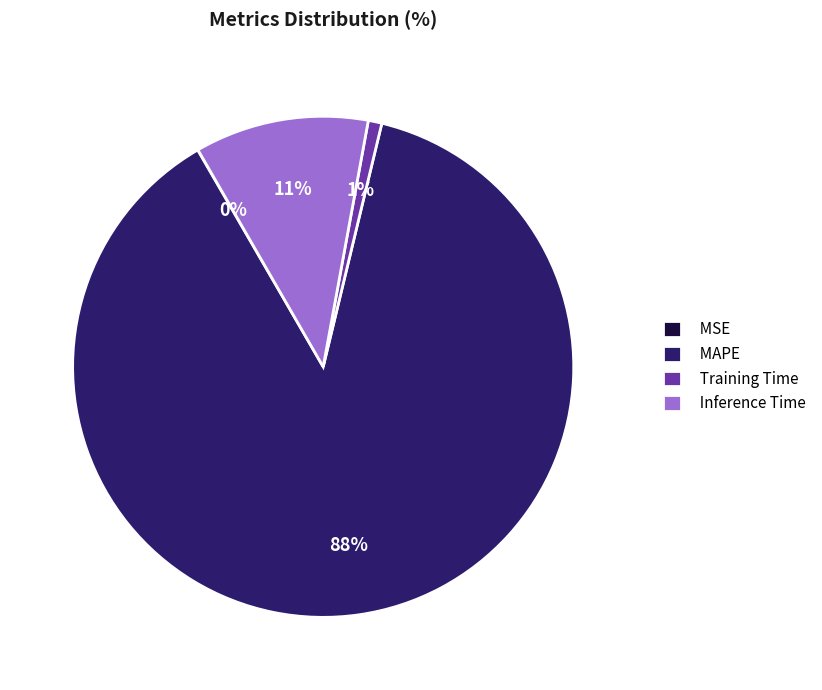

What is the majority slice?

MAPE